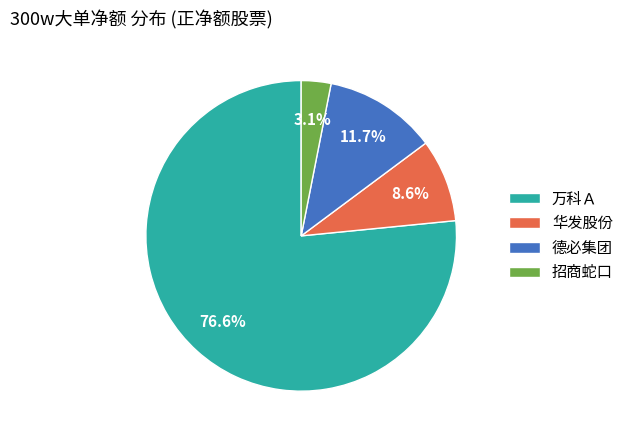

Combined, what portion of the pie is 华发股份 and 招商蛇口?

11.7%